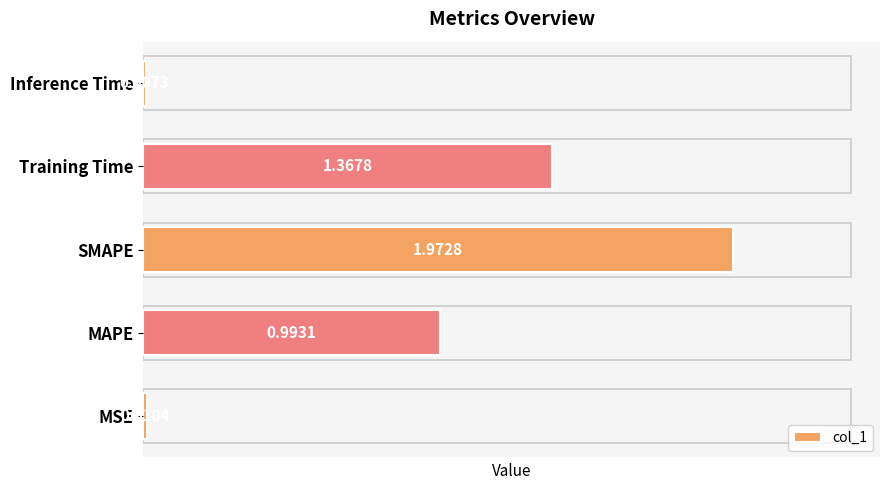

Between SMAPE and Inference Time, which is larger?

SMAPE